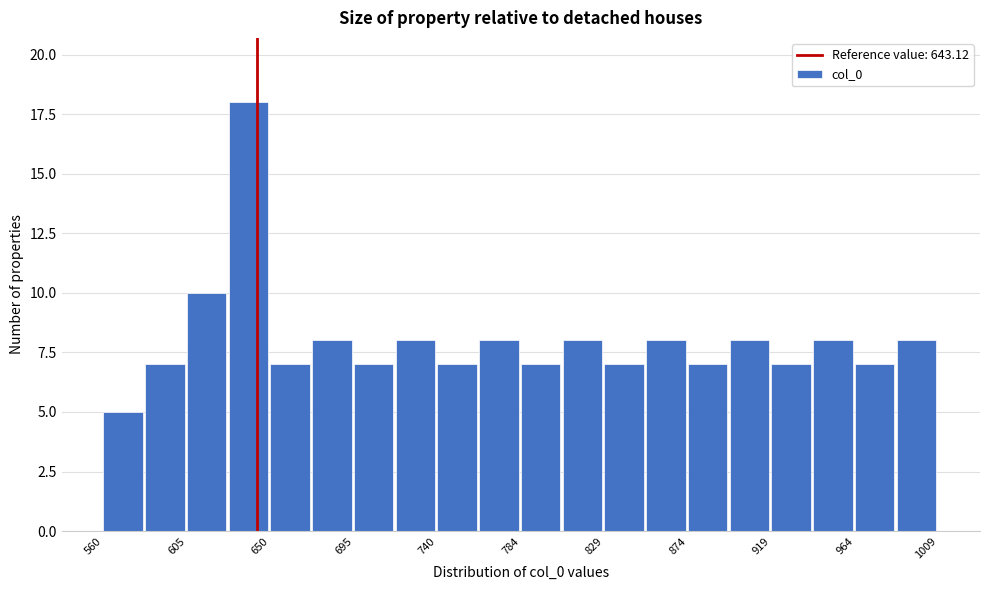

Which range on the x-axis has the tallest bar?

630 to 650